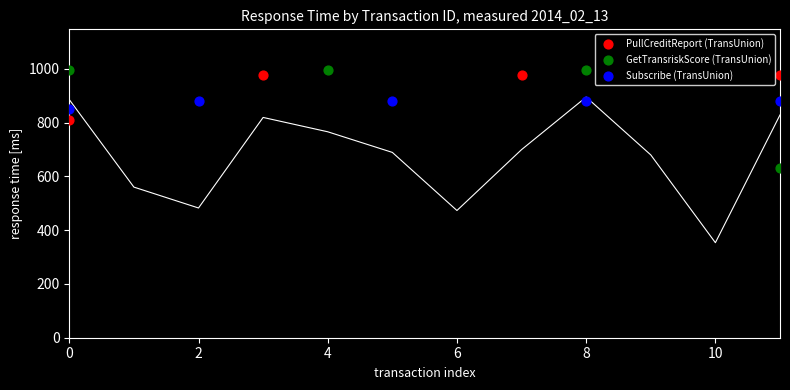

Which series contains the lowest Y value?

GetTransriskScore (TransUnion)